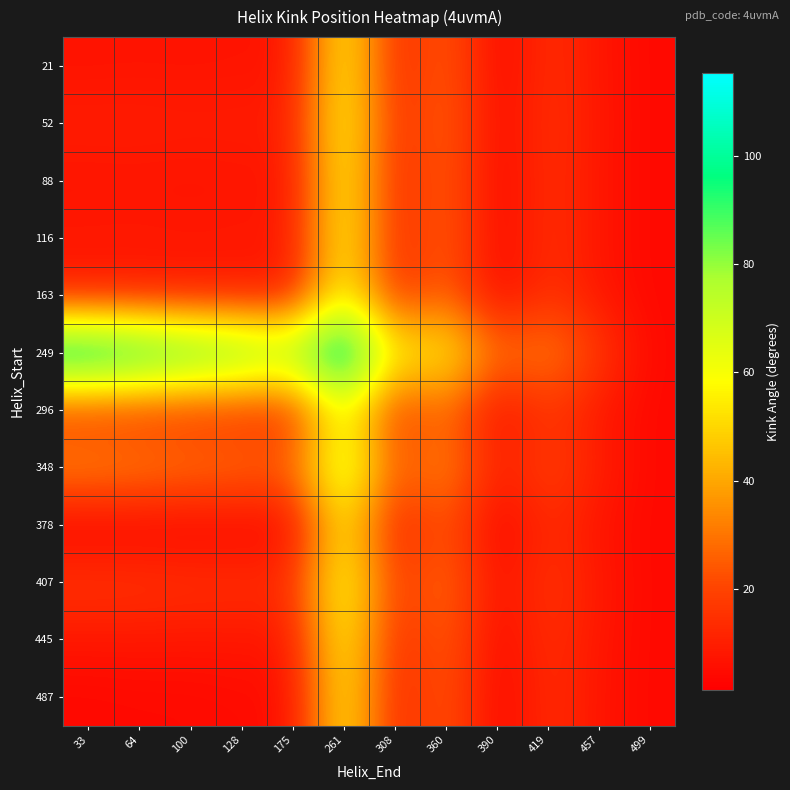

At 175, list the series in order from largest to smallest.

249, 348, 407, 296, 52, 163, 116, 445, 88, 21, 487, 378